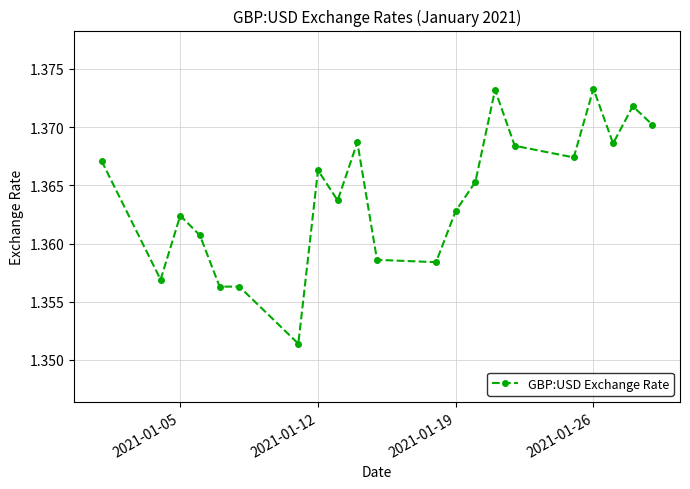

How many values are between 1 and 2?

21